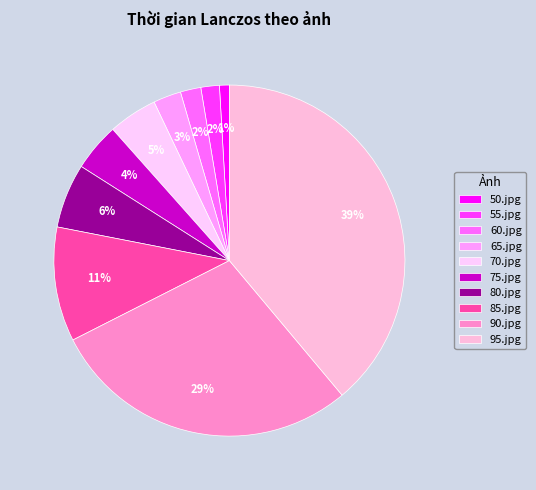

To the nearest percent, what is the average slice percentage?

10%